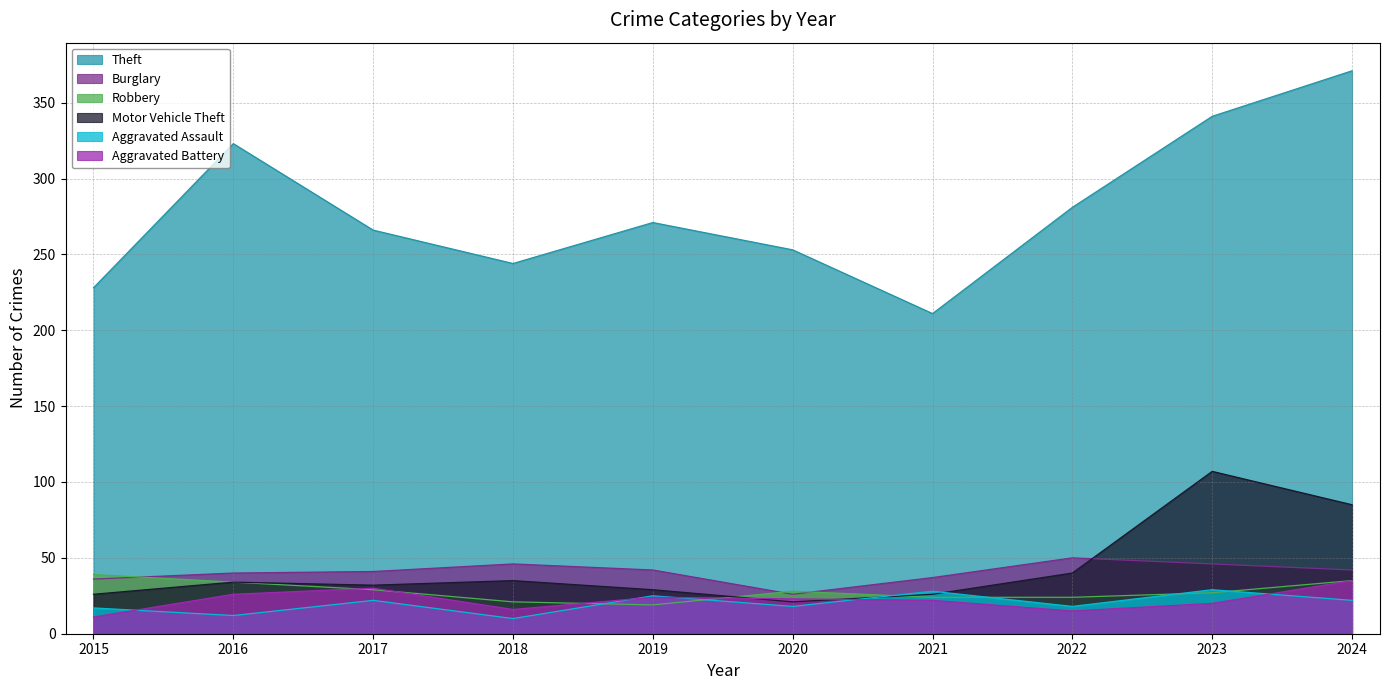

Where is Aggravated Battery nearest to the value 23?

2020